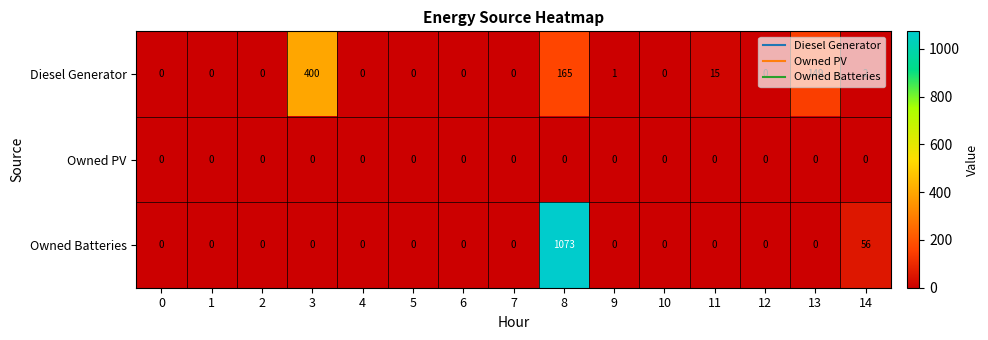

How many values in Diesel Generator are above zero?

6